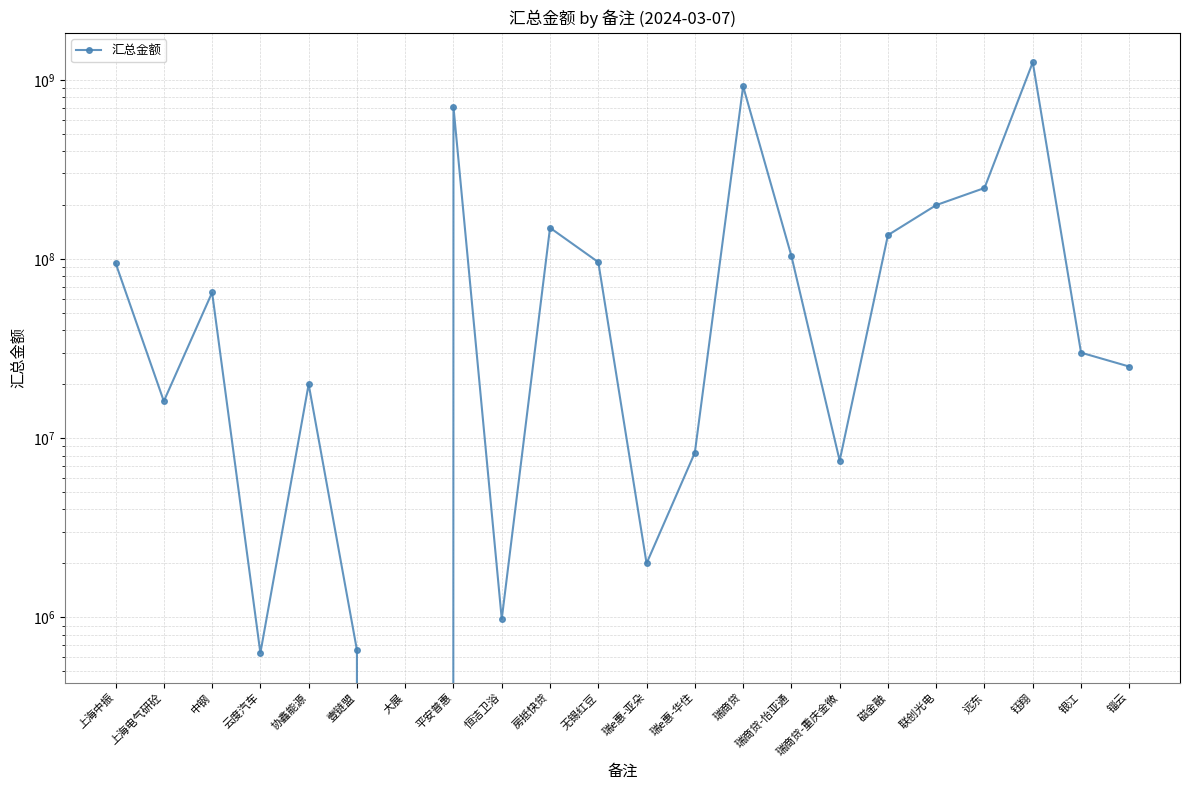

Reading left to right, extract all data points from this chart.

95000000.0	16075571.4	65000816.0	632565.0	20000000.0	657256.3	0.0	705680171.6	978159.8	149250000.0	96000000.0	2000000.0	8300000.0	919817984.5	103886500.5	7486680.8	135844423.6	199812209.8	248869556.2	1251258553.9	29999999.6	25085000.0